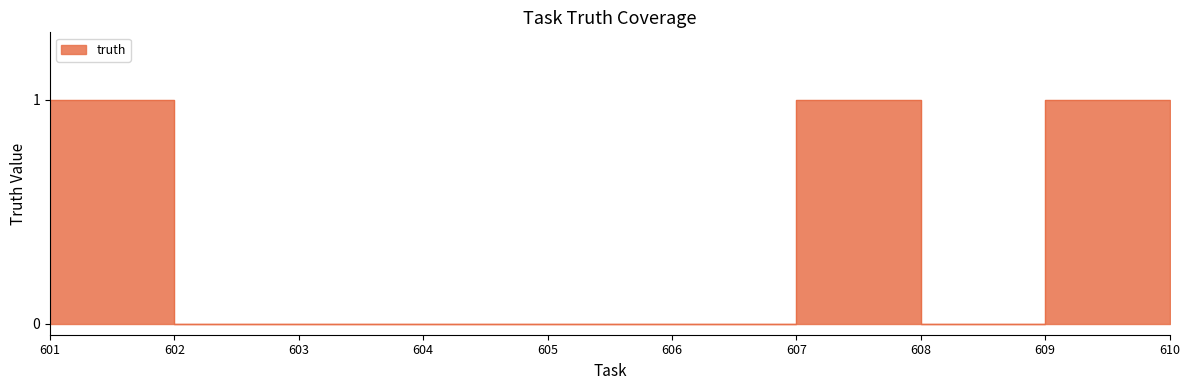

At which category does the chart reach its minimum across all series?

602